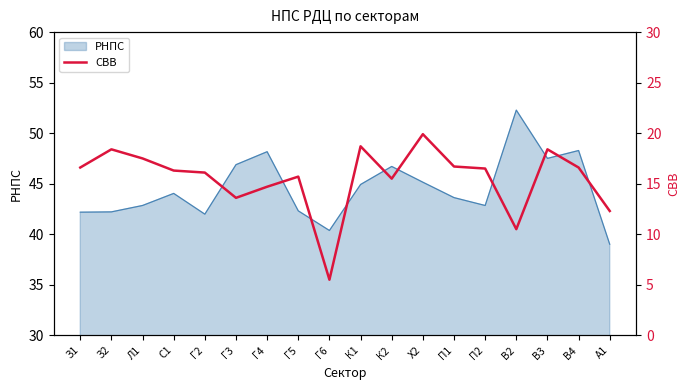

True or false: there are more than 2 points higher than both neighbors.

True